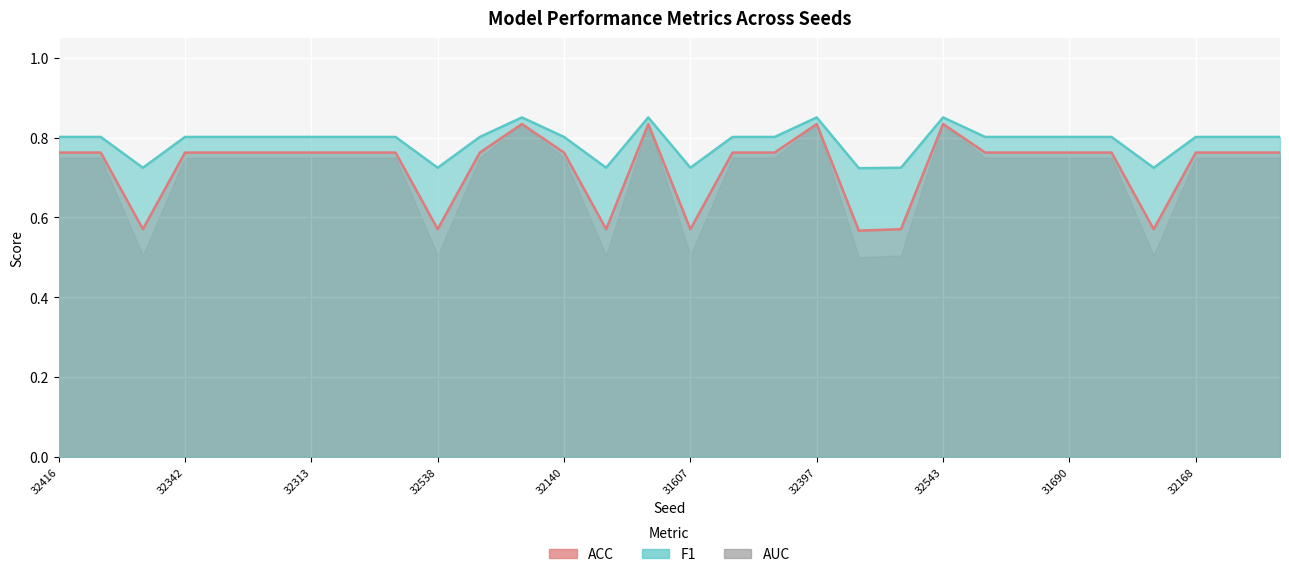

Where is ACC nearest to the value 0?

31948